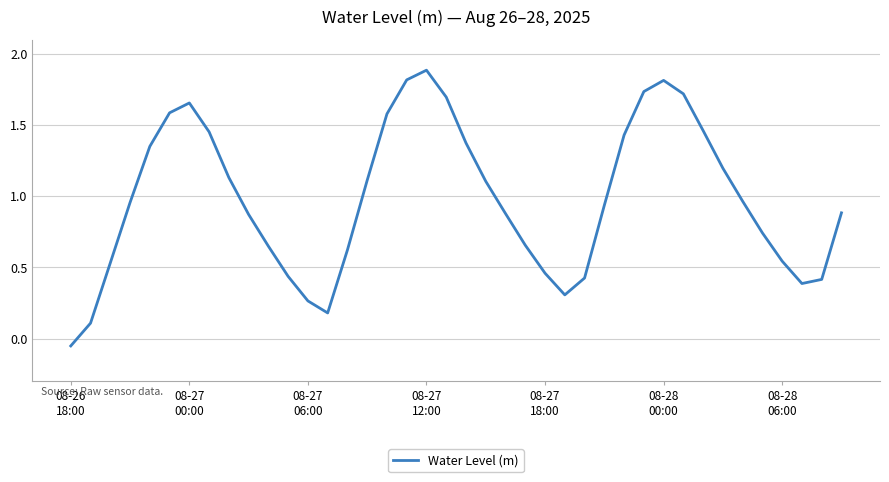

What is the maximum value shown in the chart?

1.9